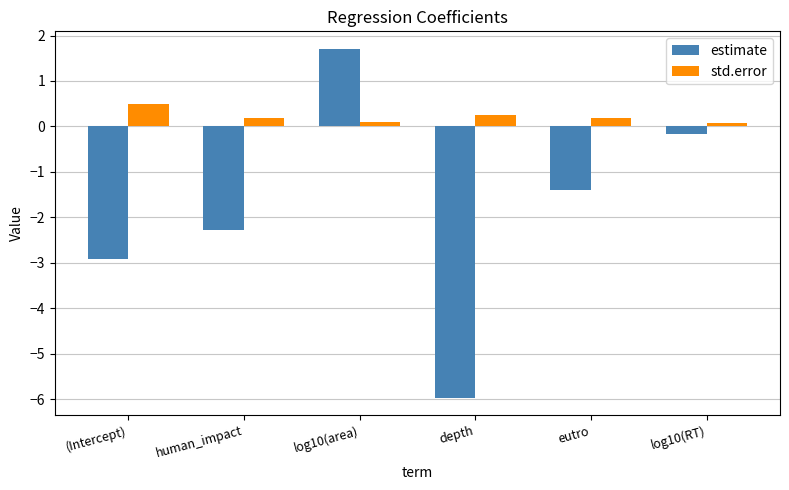

Rank the series by their maximum value, from lowest to highest.

std.error, estimate